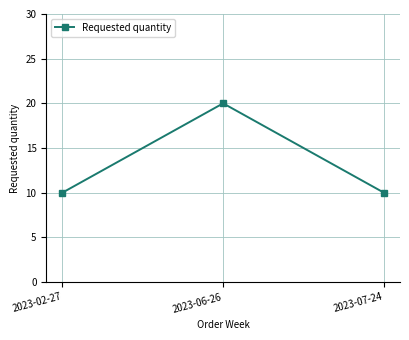

What is the maximum value shown in the chart?

20